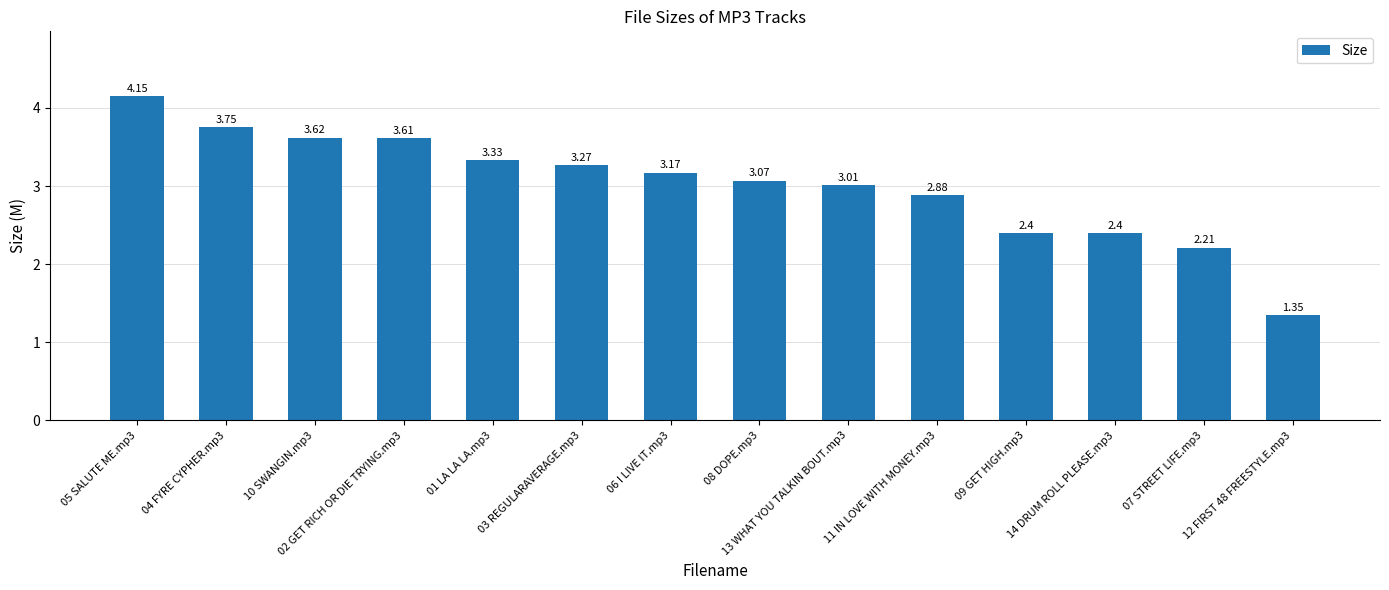

What is the change in value from 02 GET RICH OR DIE TRYING.mp3 to 11 IN LOVE WITH MONEY.mp3?

-0.7